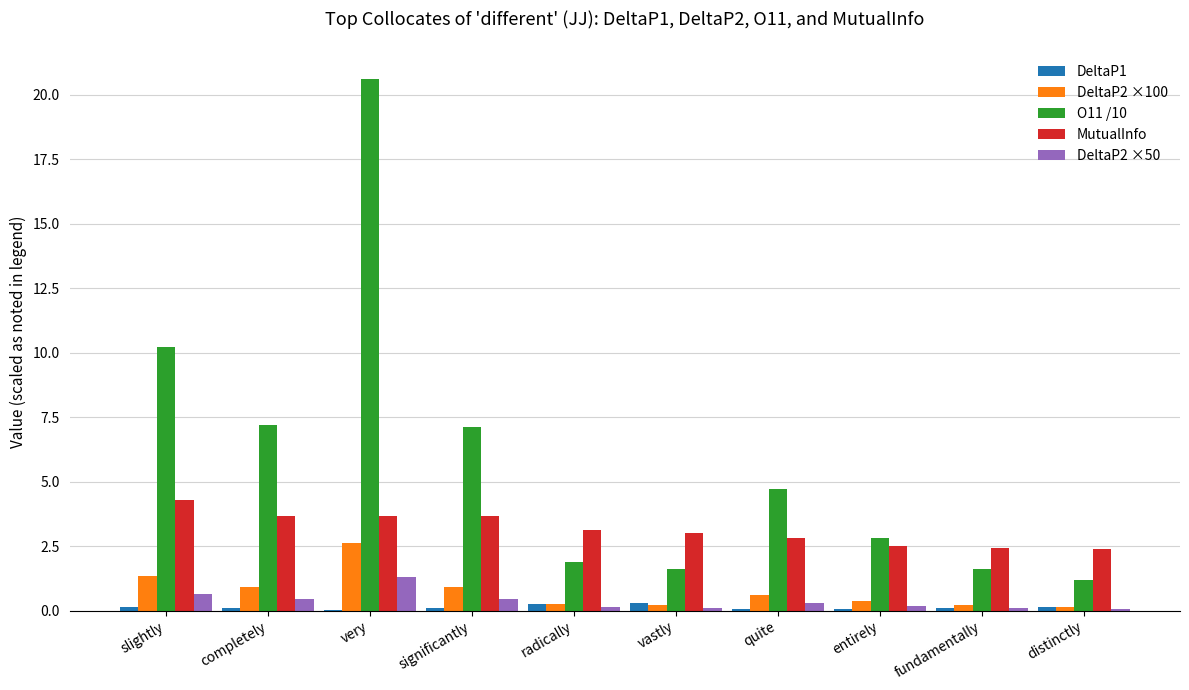

Where does the O11 /10 series first go above 4?

slightly